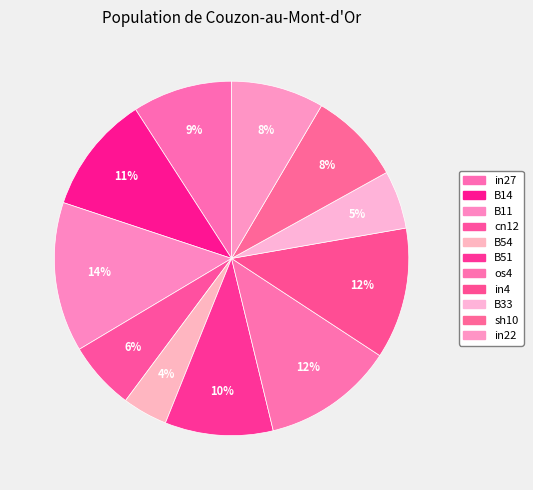

Is there any slice that represents more than half of the pie?

No